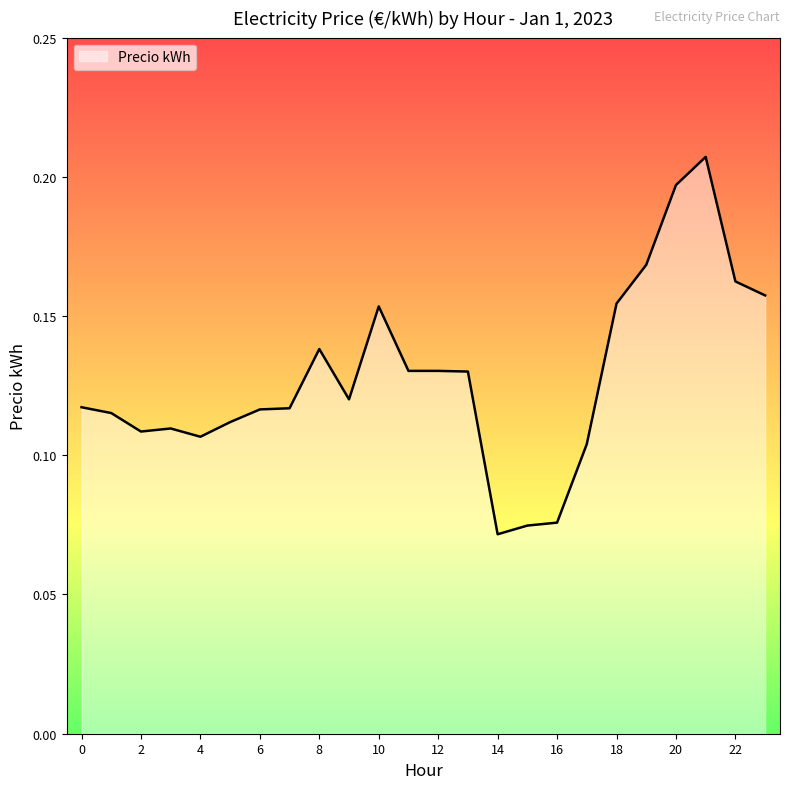

How many lines are shown in the chart?

1